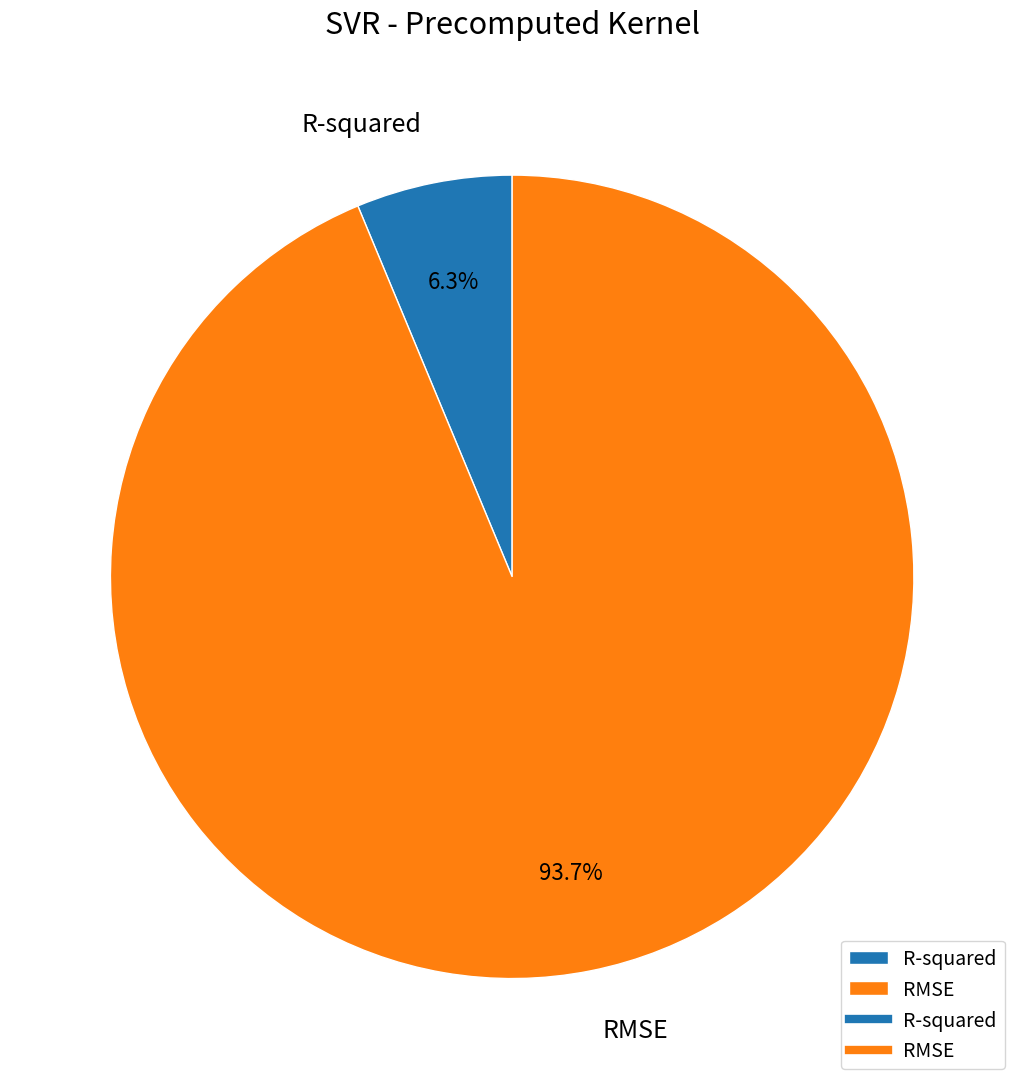

Which category accounts for the majority?

RMSE